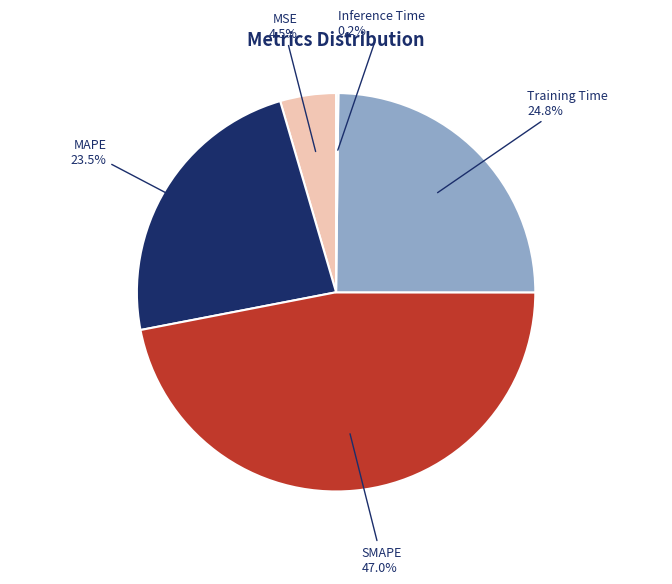

Do SMAPE and MAPE together represent more than half of the pie?

Yes